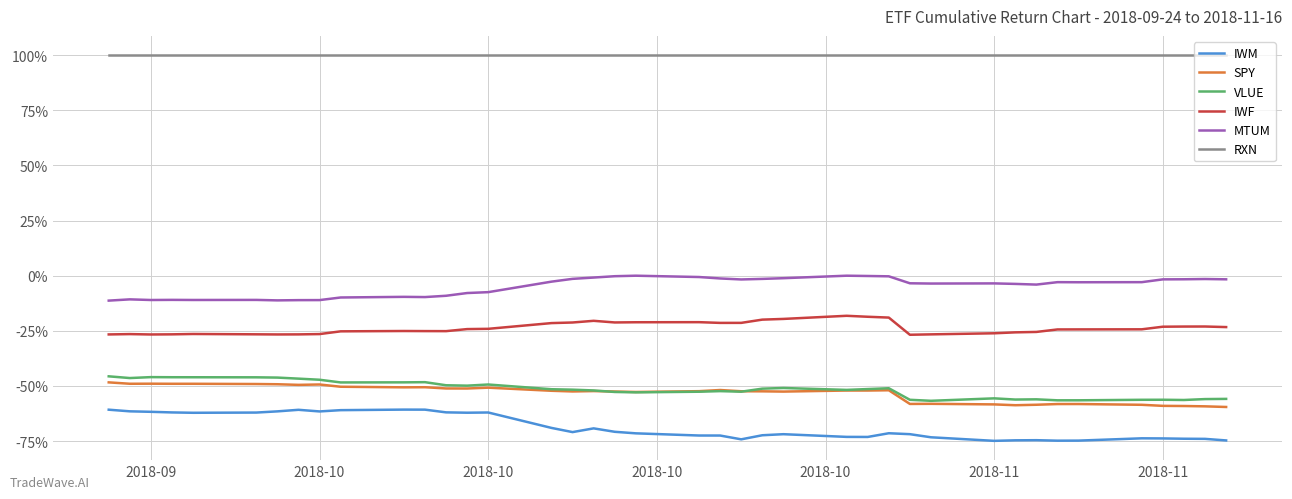

True or false: RXN and IWF intersect in this chart.

False